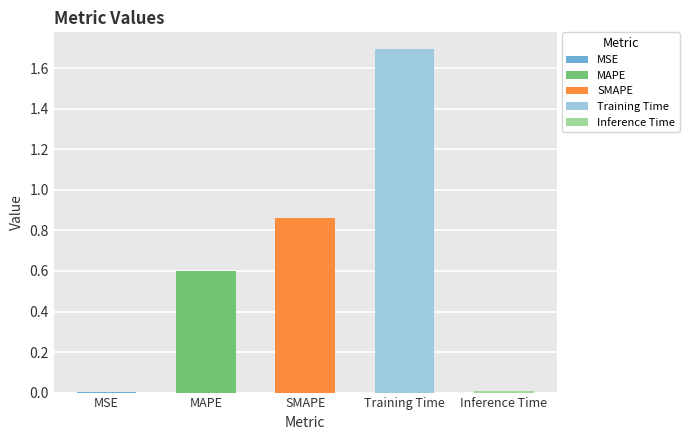

What value does the data have at Training Time?

1.7